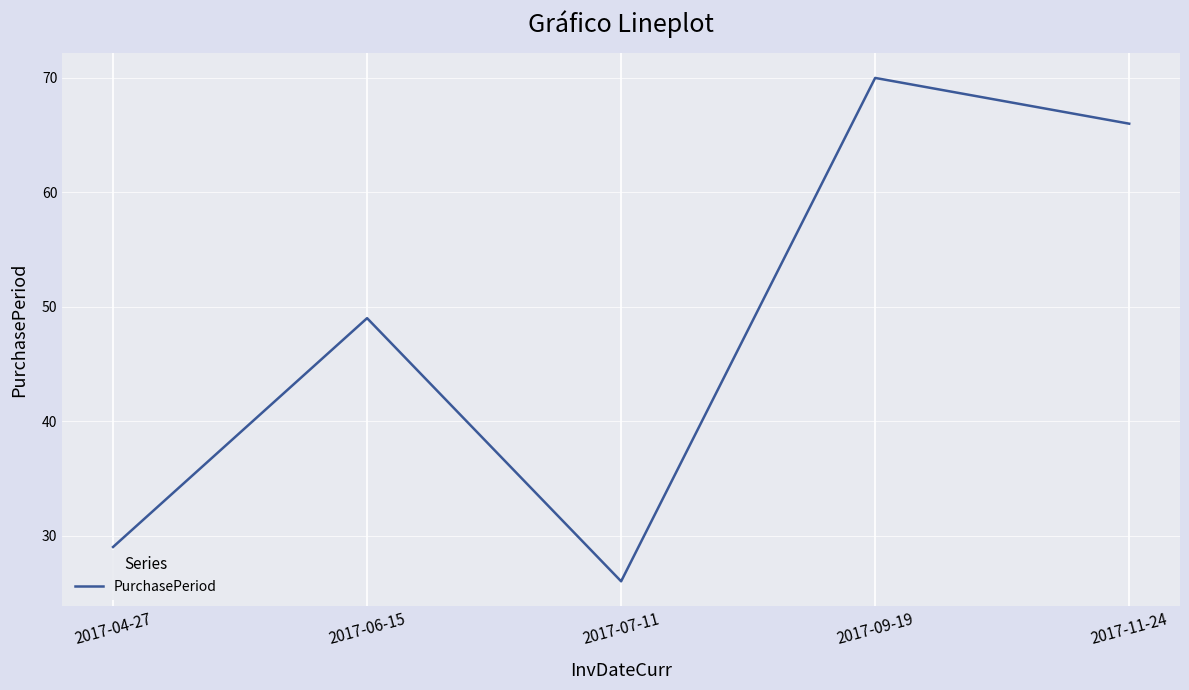

What position from the left is 2017-04-27?

1